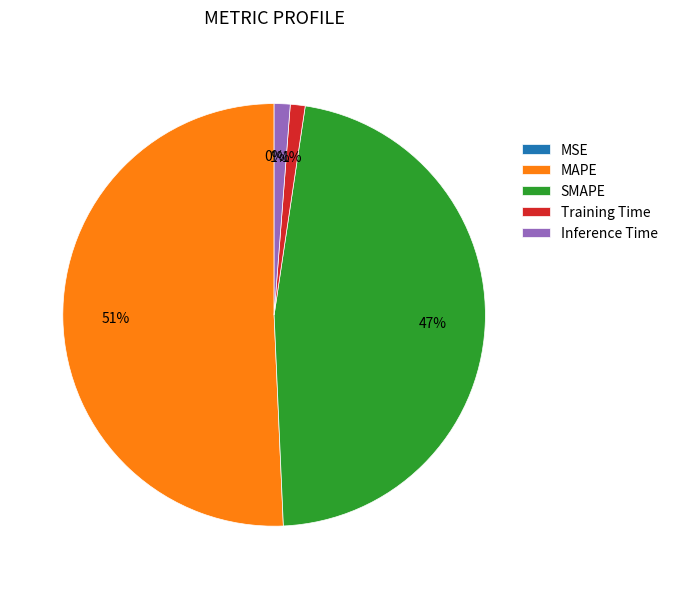

What percentage is the MAPE slice, to the nearest percent?

51%